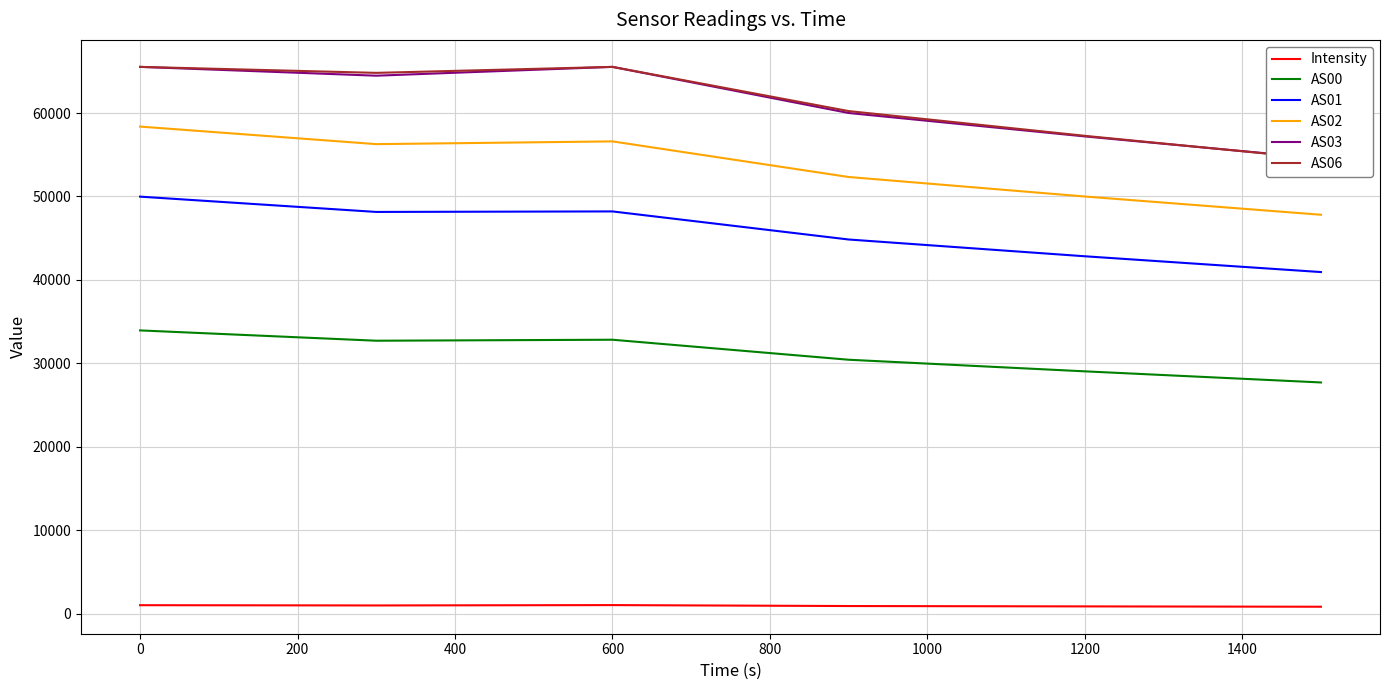

The value of AS02 at 600 is 82660.1. True or false?

False